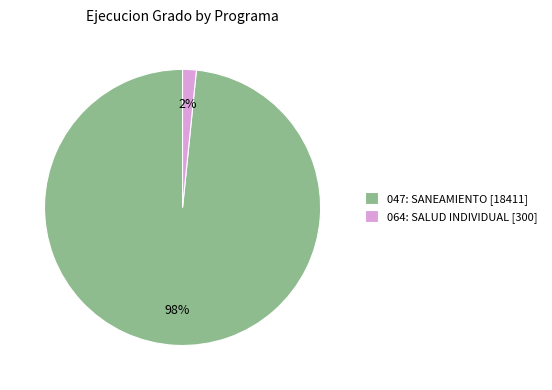

True or false: 064: SALUD INDIVIDUAL accounts for 2% of the total.

True